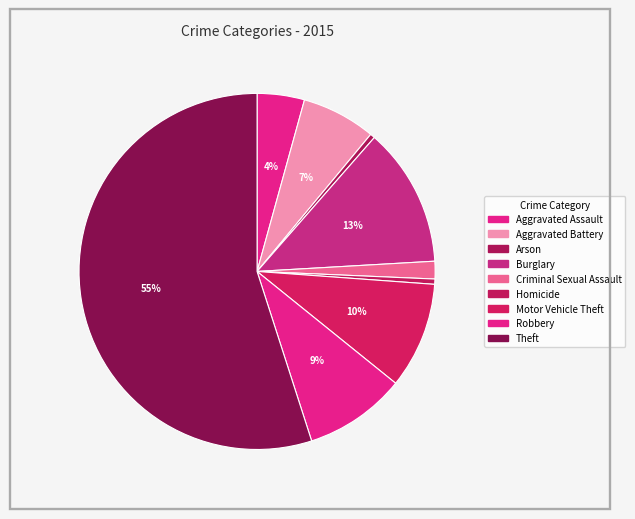

How many segments does this pie chart have?

9